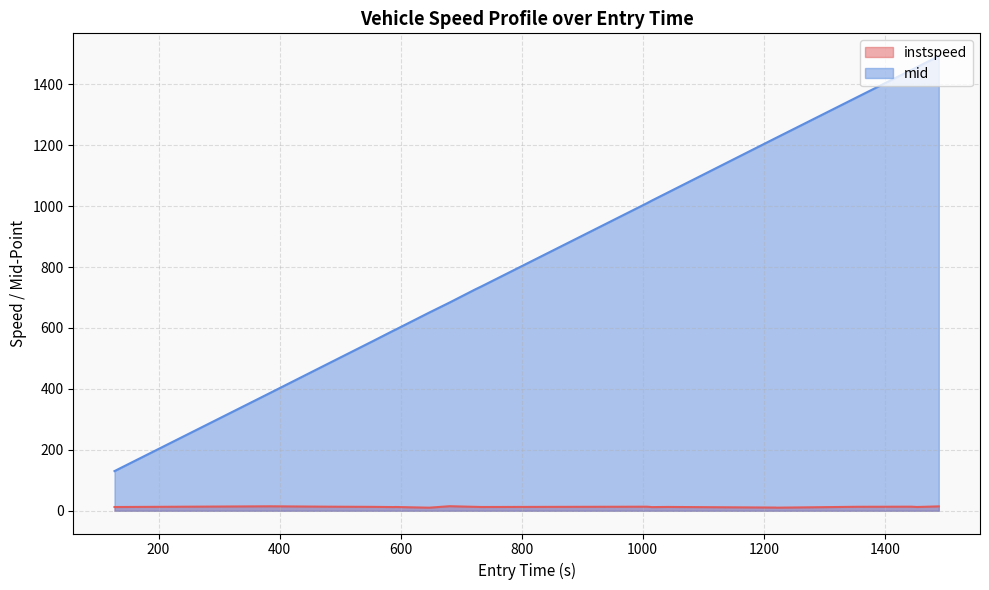

Which series has the largest range (max minus min)?

mid